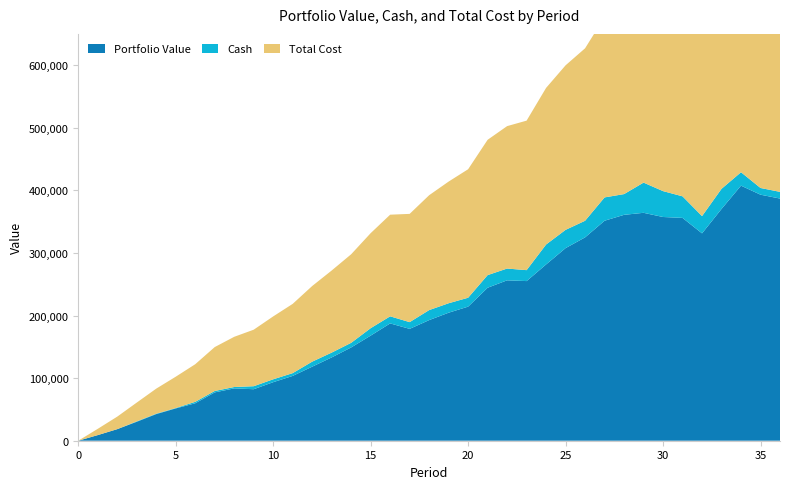

Reading left to right, list all the values displayed in this chart.

Portfolio Value: 0.0	8996.6	18507.9	30270.3	42542.4	51592.2	59825.6	77221.5	83636.0	82294.1	93519.3	103550.1	118306.4	133099.3	149059.1	167922.6	187434.2	178726.9	192716.9	204543.4	214238.5	244429.2	256272.9	255049.2	281648.8	307738.7	324903.5	351489.2	360921.3	364147.3	357447.2	356005.7	331296.4	370306.6	407522.8	393090.8	386905.6
Cash: 0.0	0.0	0.0	679.2	658.6	638.0	2332.6	2254.8	2177.1	4800.3	4622.5	4444.7	8033.1	7698.4	7363.7	11871.1	11305.8	10740.5	15985.0	15097.0	14208.9	20163.4	18819.2	17474.9	31836.4	29183.3	26530.3	37255.0	33115.6	48247.4	41354.9	34462.5	27570.0	32163.0	21442.0	10721.0	10709.4
Total Cost: 0.0	10000.0	20000.0	30000.0	40020.6	50041.2	60061.7	70139.5	80217.3	90295.0	100472.8	110650.6	120828.4	131163.1	141497.8	151832.5	162397.8	172963.1	183528.4	194416.4	205304.5	216192.6	227536.8	238881.0	250225.2	262878.3	275531.3	288184.3	302323.8	316463.2	333355.7	350248.2	367140.7	384033.2	404754.2	425475.2	446196.2